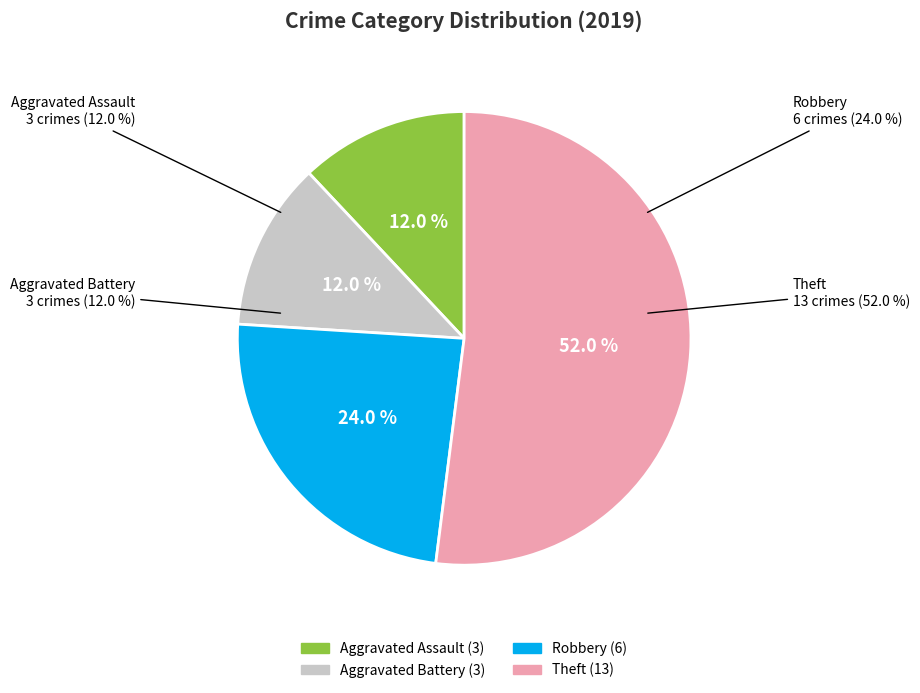

Is the sum of Theft and Robbery greater than half?

Yes